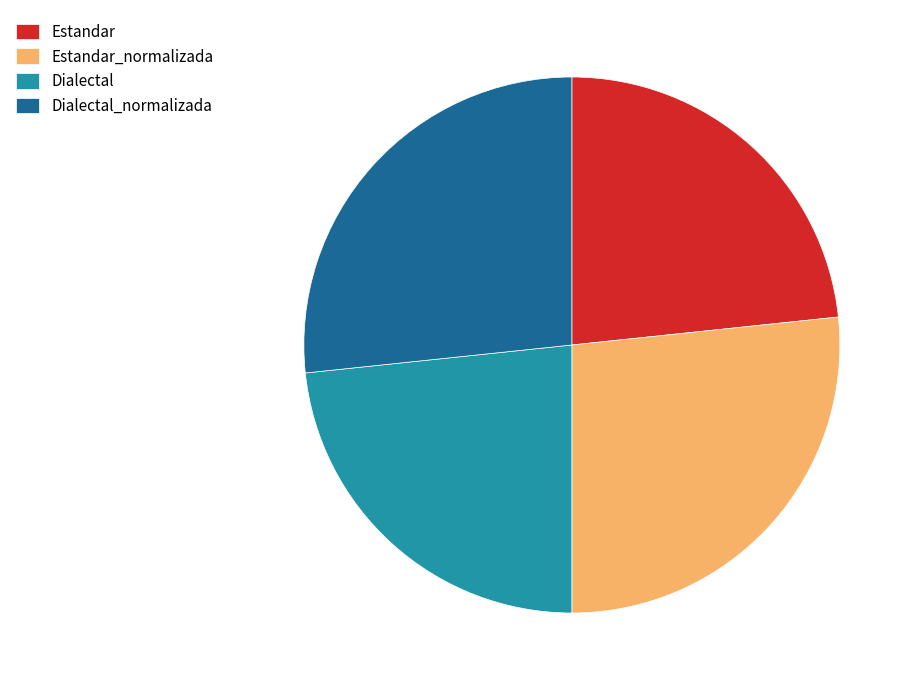

Is there any slice that represents more than half of the pie?

No